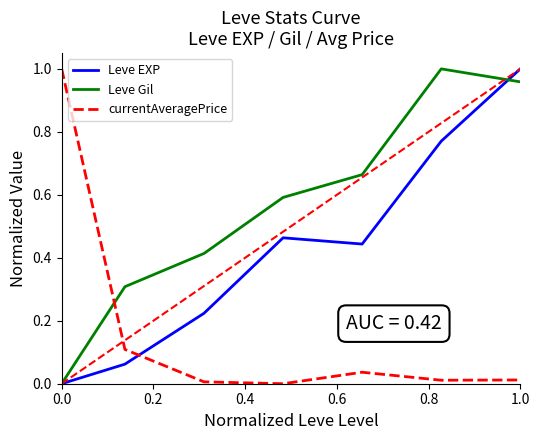

How many values in the currentAveragePrice series exceed 0?

6